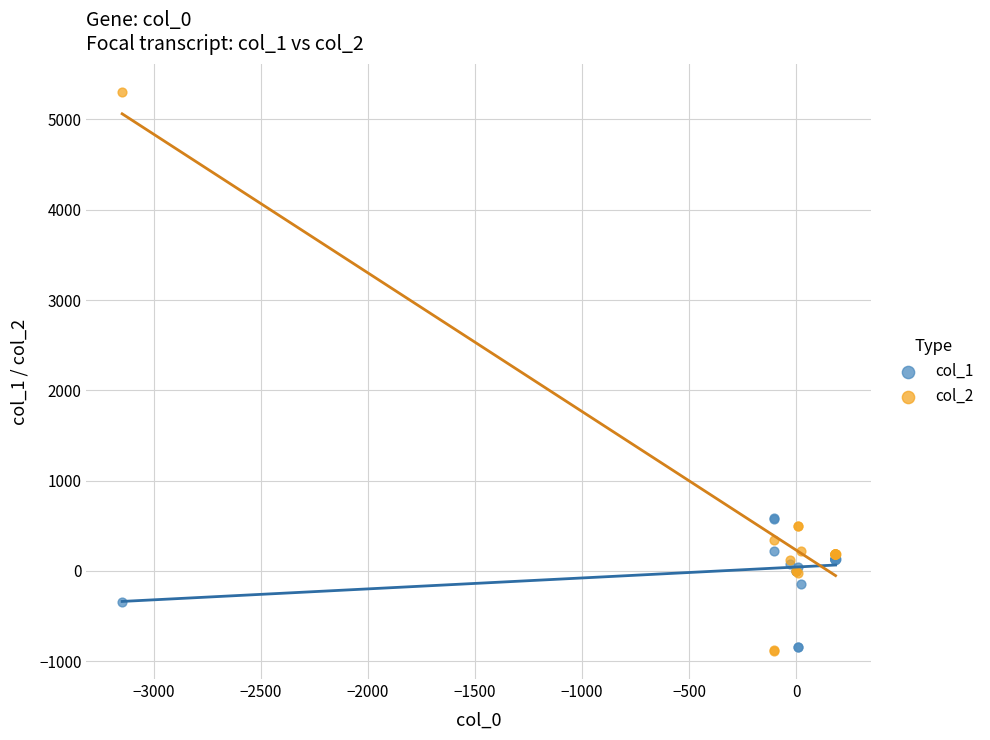

Which series has the largest Y range (max minus min)?

col_2